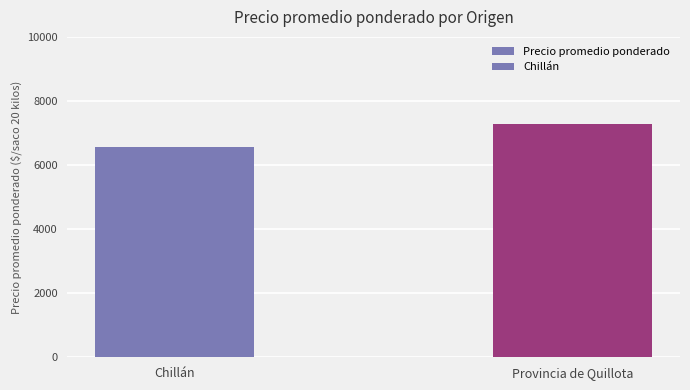

What is the ratio of the value at Chillán to the value at Provincia de Quillota?

0.9